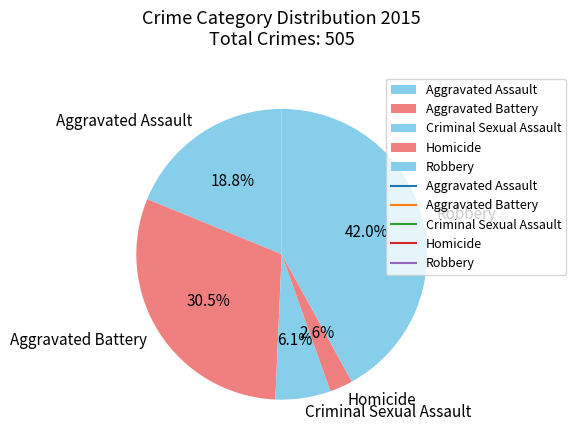

What is the largest slice in the pie chart?

Robbery